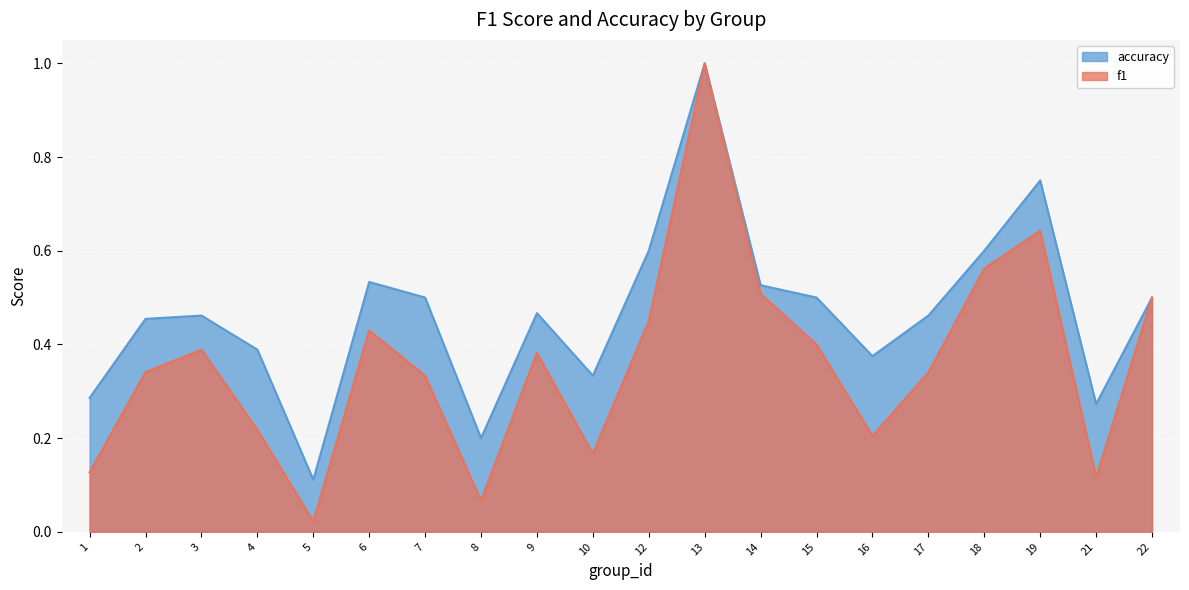

True or false: f1 and accuracy cross at least once.

False